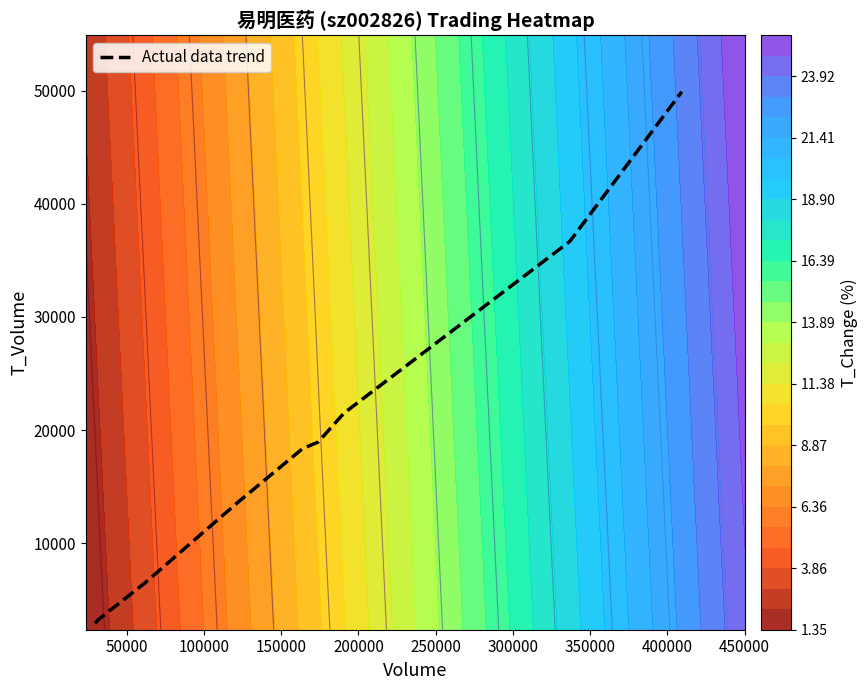

What is the average value?

14986